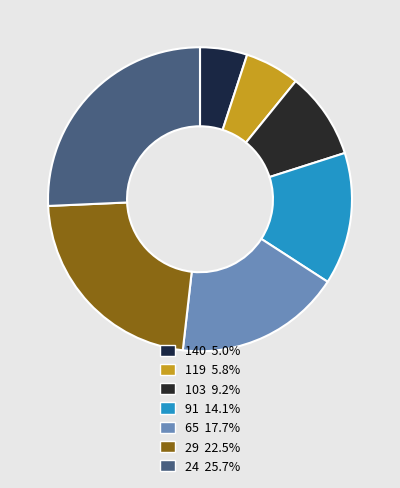

To the nearest percent, what percentage of the pie is 140?

5%